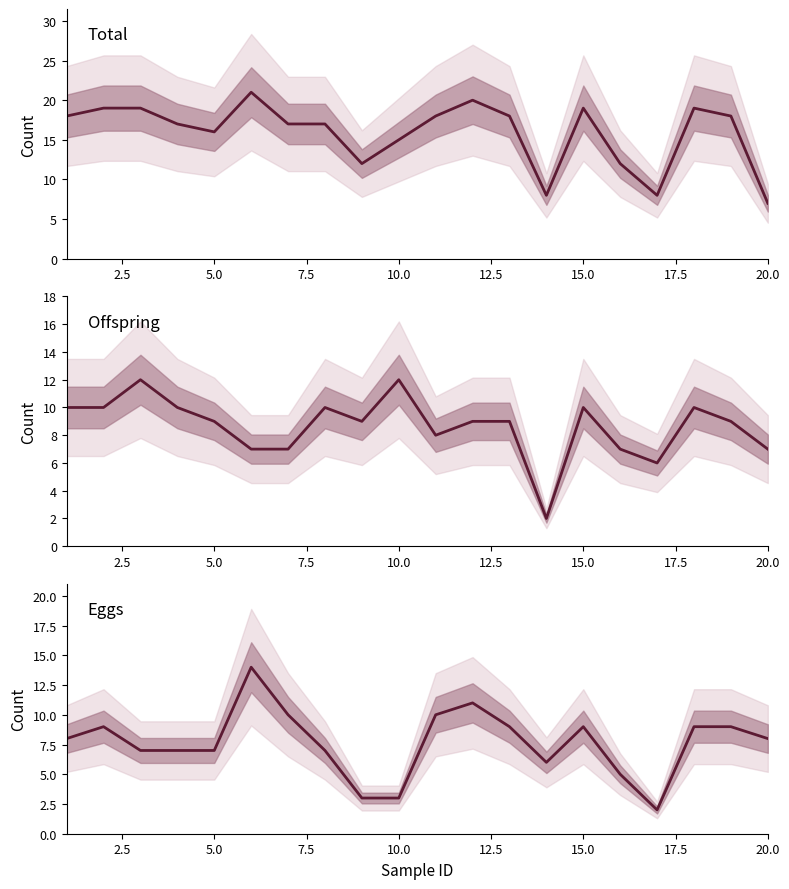

What is the value of the Eggs point at the 13th from the left?

9